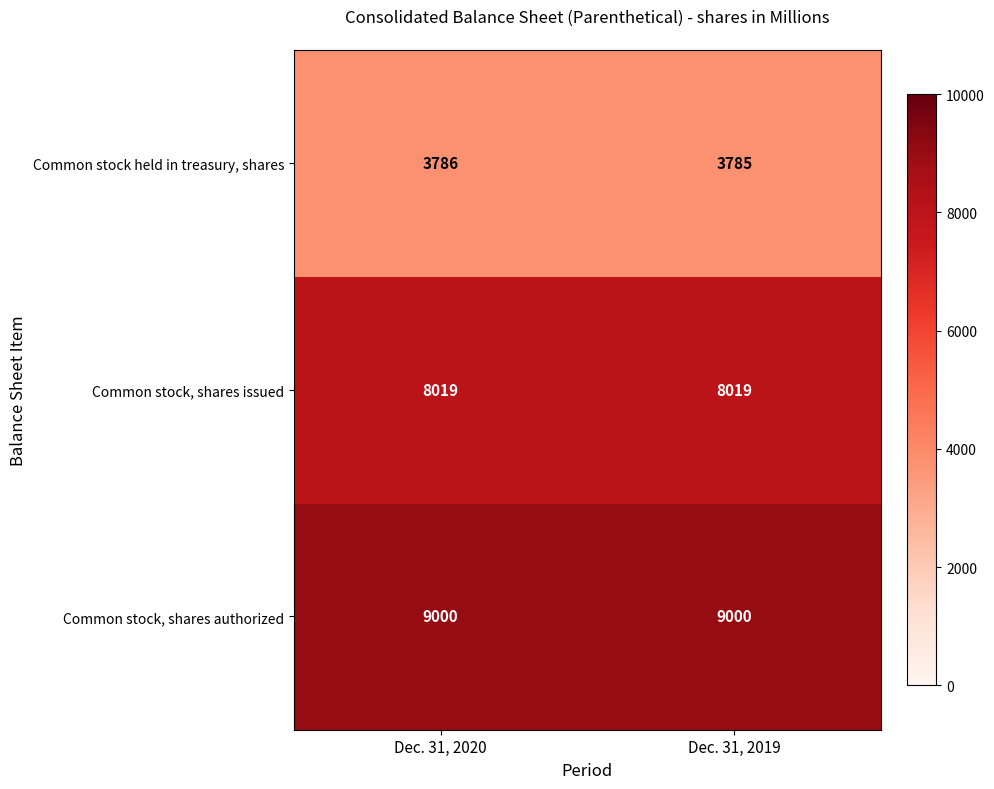

What is the spread (max minus min) of values at Dec. 31, 2019?

5215